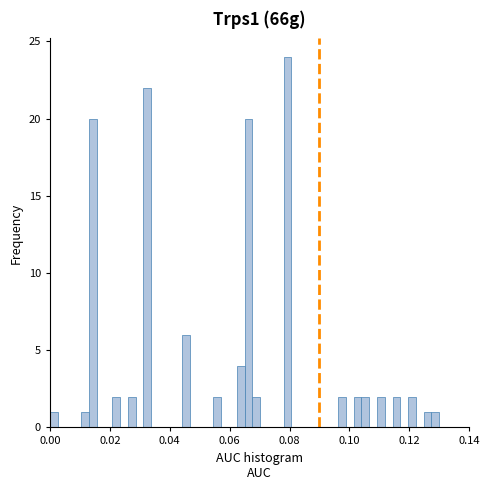

Around what value on the x-axis is the tallest bar? Give the approximate position of its centre, as read against the axis.

0.080